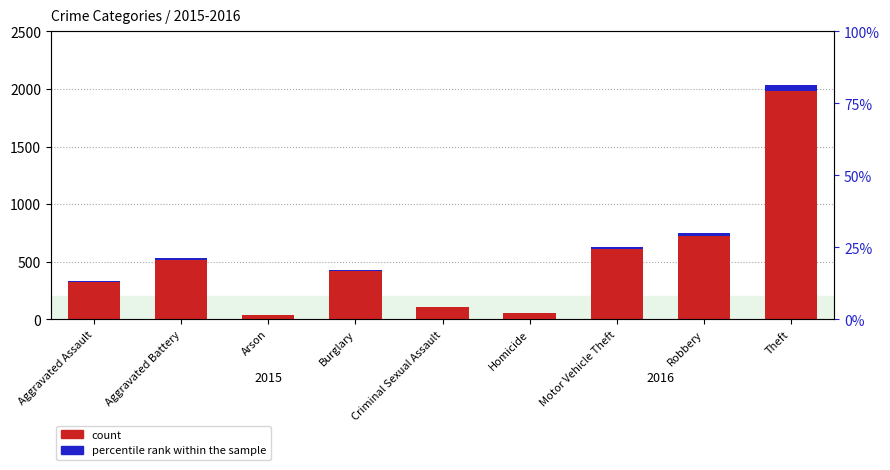

What is the greatest value displayed?

1981.0